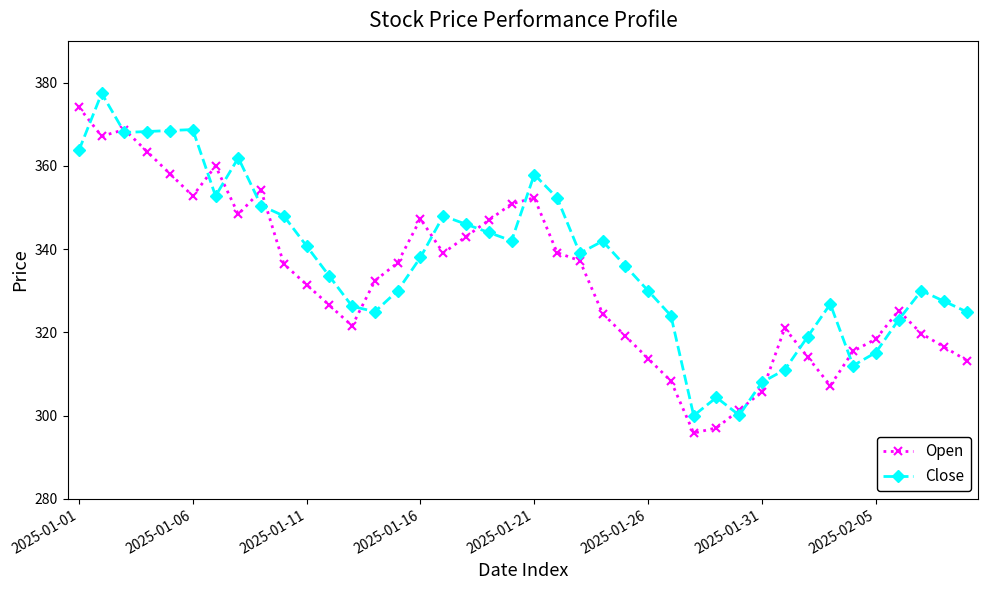

What are all the series names shown in the legend?

Open, Close